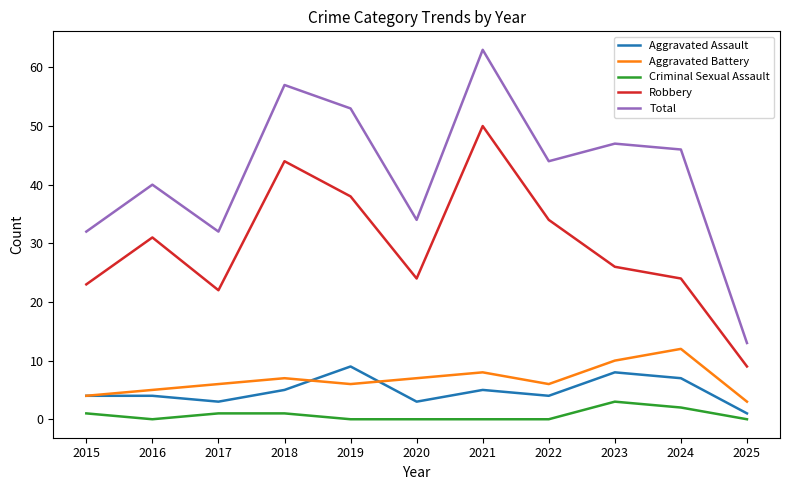

In Aggravated Battery, how many points are higher than both neighbors (excluding endpoints)?

3